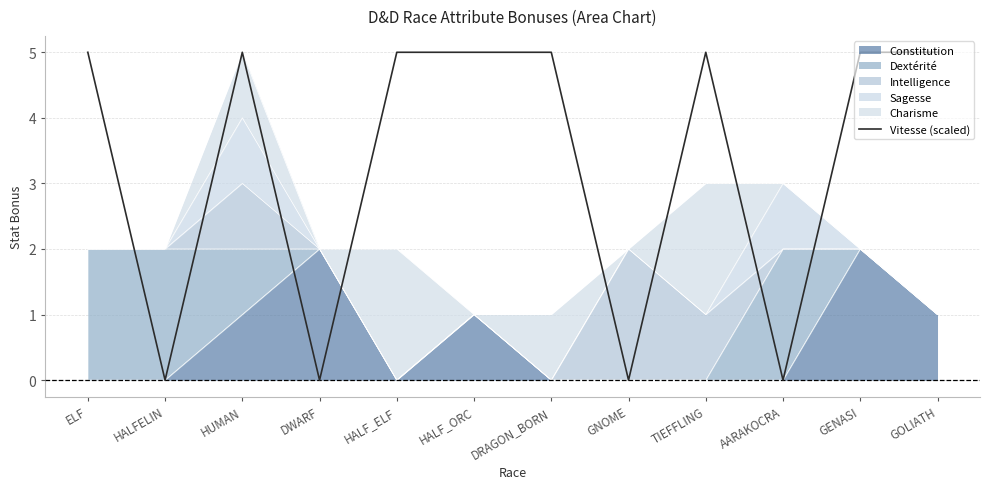

List the labels in order of value, smallest first.

HALFELIN, DWARF, GNOME, AARAKOCRA, ELF, HUMAN, HALF_ELF, HALF_ORC, DRAGON_BORN, TIEFFLING, GENASI, GOLIATH